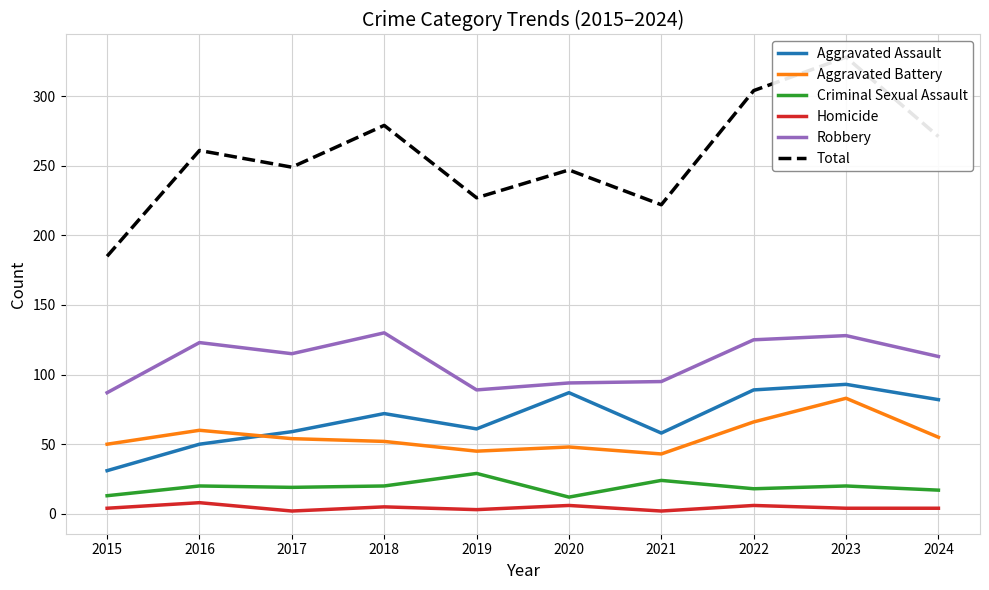

True or false: Aggravated Assault has a value of 99 at 2021.

False